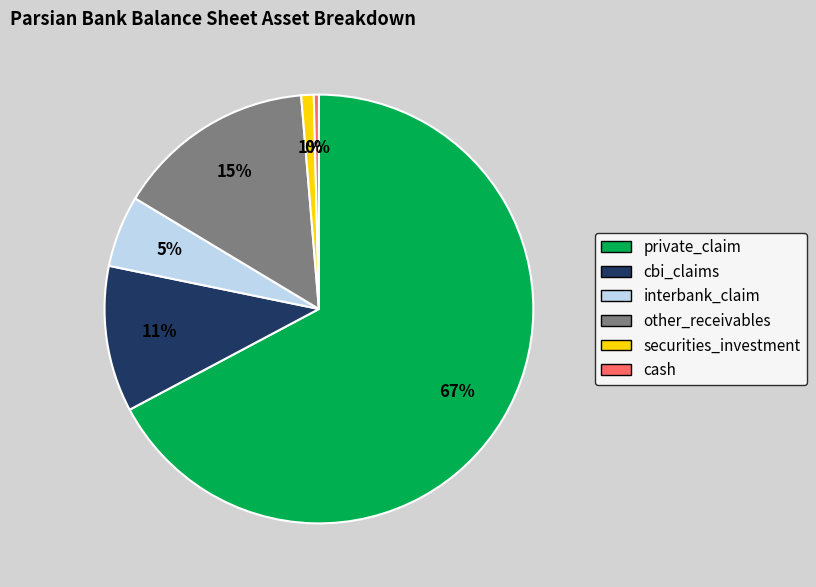

Is the sum of cash and private_claim greater than half?

Yes